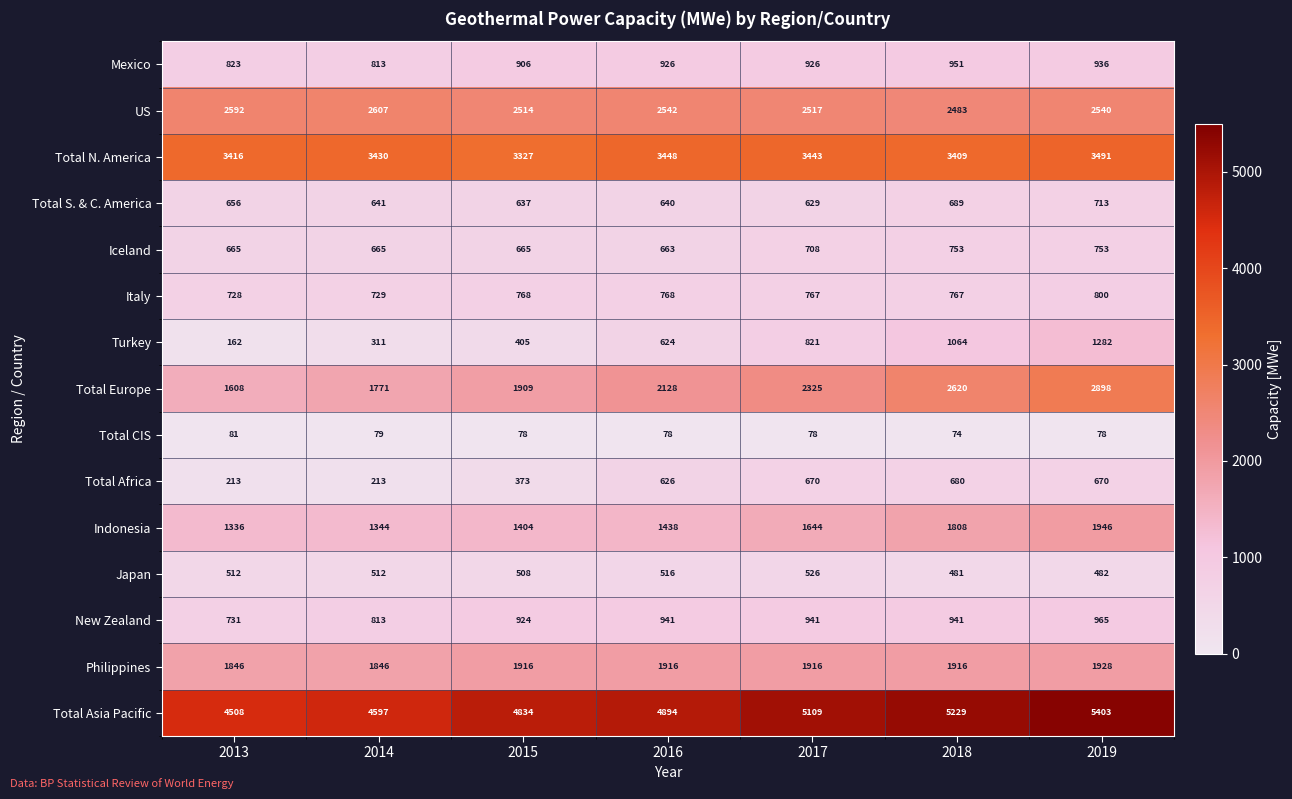

Count the number of data series in this chart.

15